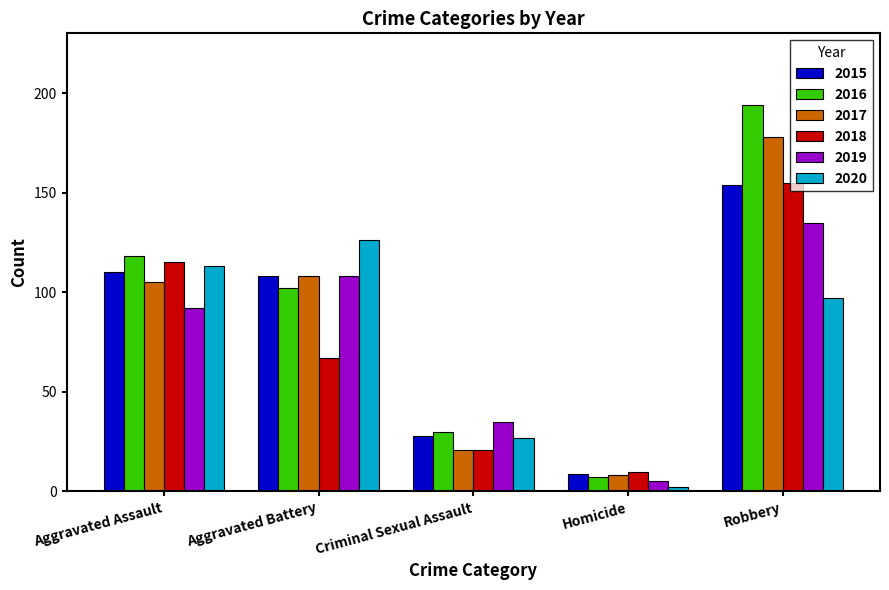

Does the chart contain stacked bars?

No